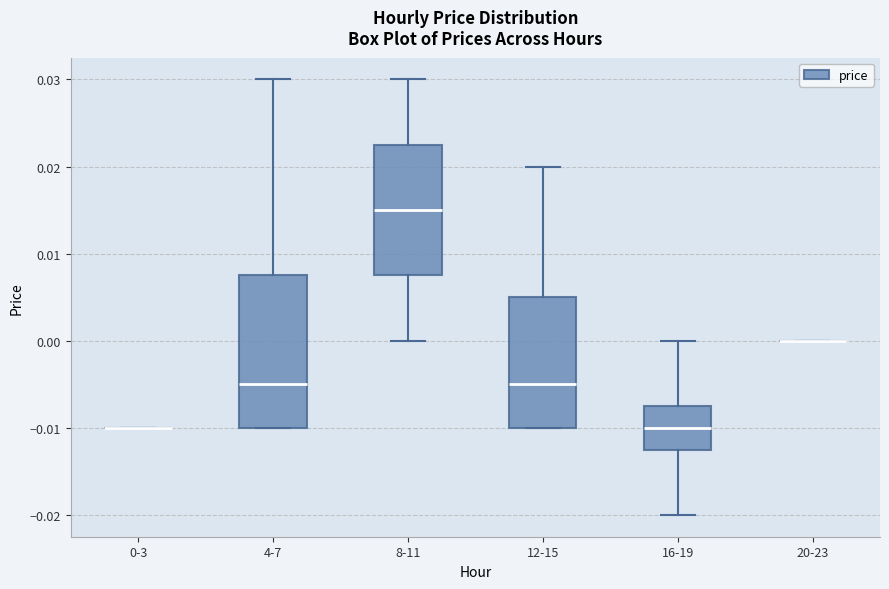

Reading left to right, read every box against the y-axis: the position of its median line, the range the box covers, and the ends of its whiskers. The values are not printed on the chart, so give them approximately, as read against the axis.

0-3: box collapsed to a line at -0.010, whiskers -0.010 to -0.010
4-7: median -0.005, box -0.010 to 0.008, whiskers -0.010 to 0.030
8-11: median 0.015, box 0.008 to 0.023, whiskers 0.000 to 0.030
12-15: median -0.005, box -0.010 to 0.005, whiskers -0.010 to 0.020
16-19: median -0.010, box -0.012 to -0.007, whiskers -0.020 to 0.000
20-23: box collapsed to a line at 0.000, whiskers 0.000 to 0.000